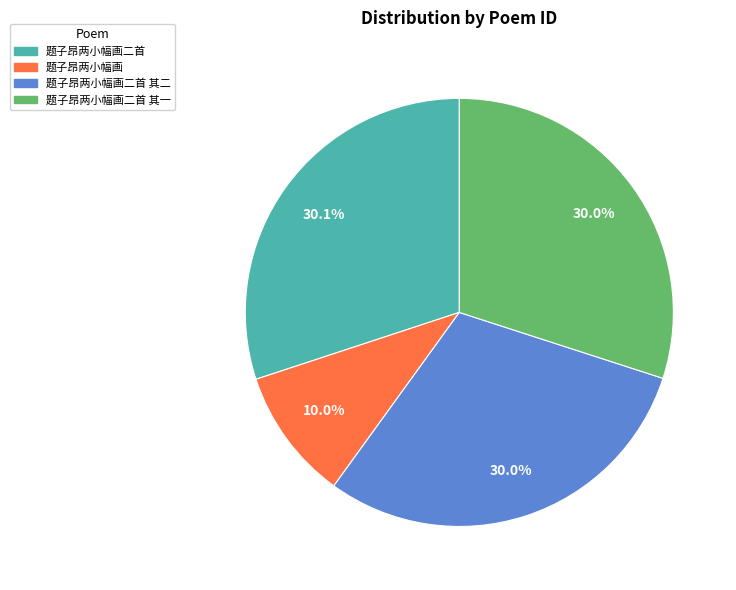

Is there any slice that represents more than half of the pie?

No